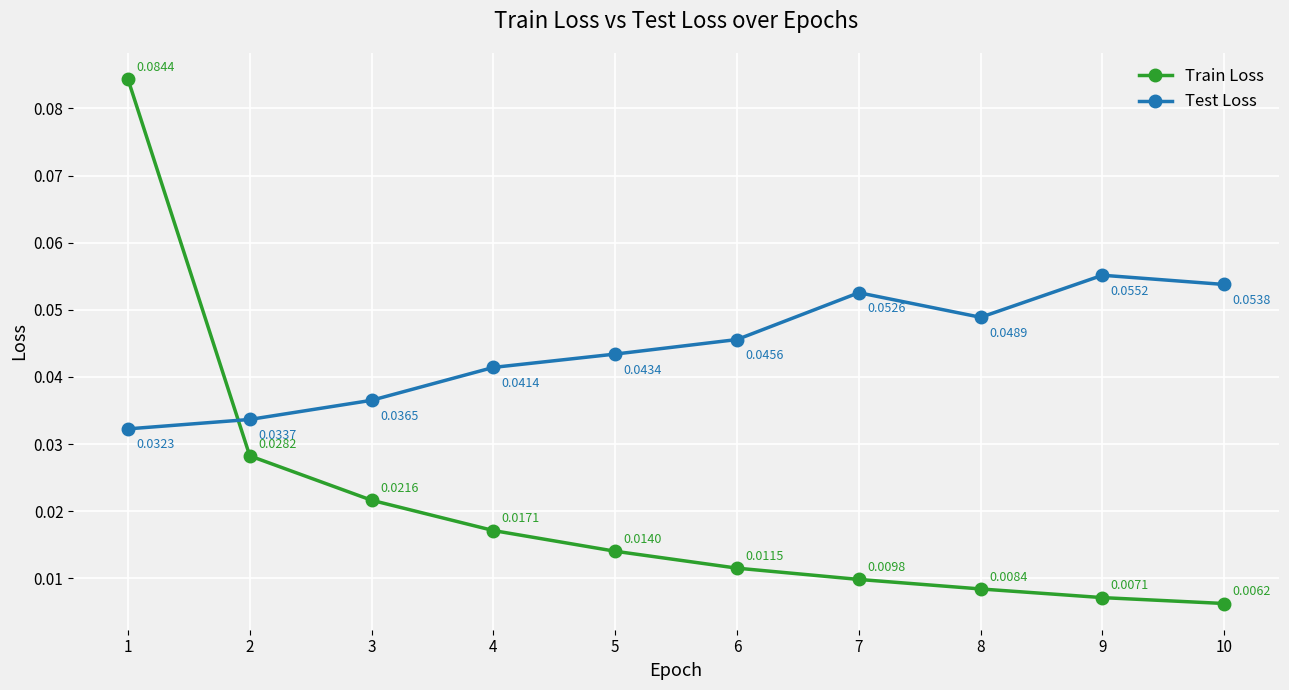

Which series has the widest spread of values?

Train Loss